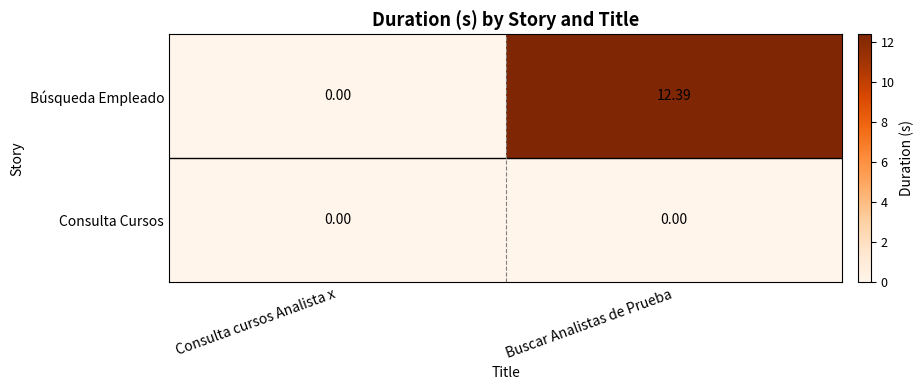

List the series in order of their overall mean, lowest first.

Consulta Cursos, Búsqueda Empleado